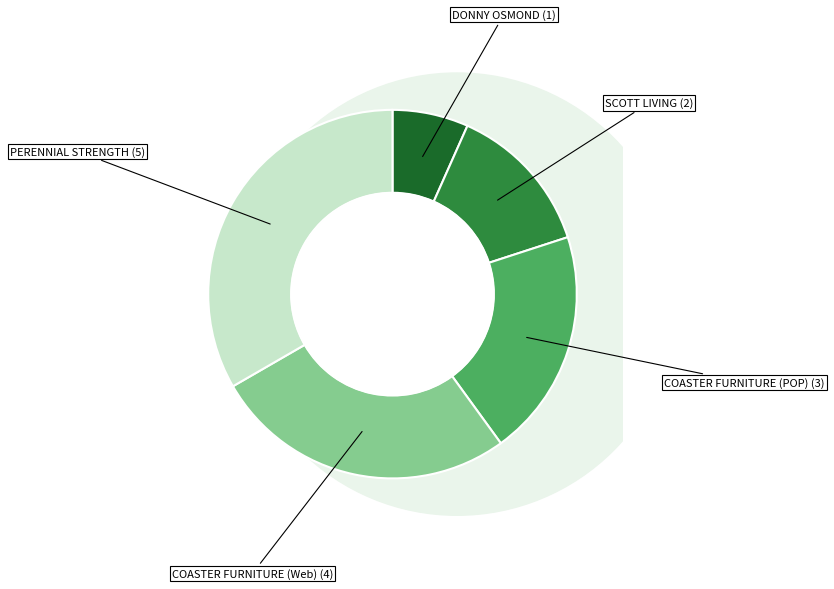

What percentage is the COASTER FURNITURE (POP) slice, to the nearest percent?

20%